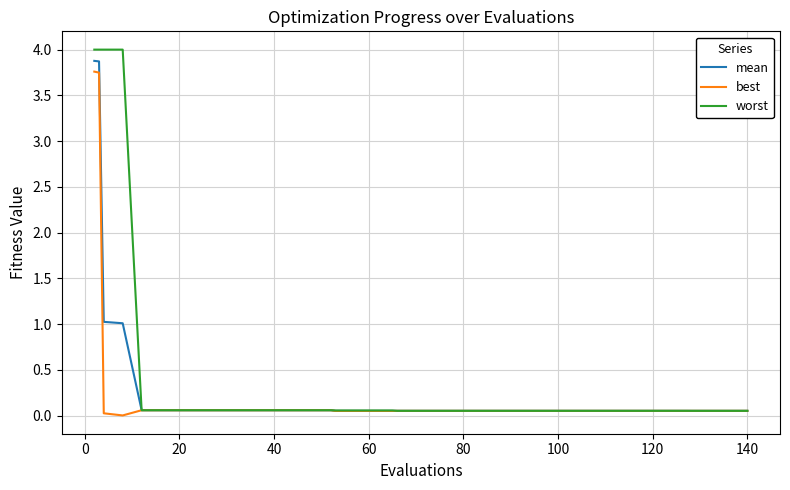

What is the difference between the maximum and second lowest values in the worst series?

3.9